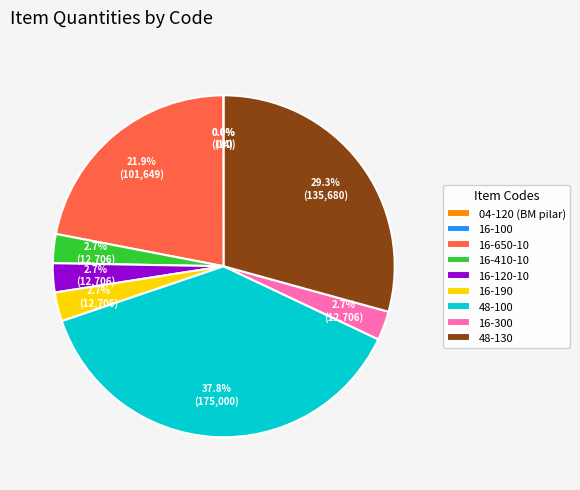

What is the largest slice in the pie chart?

48-100